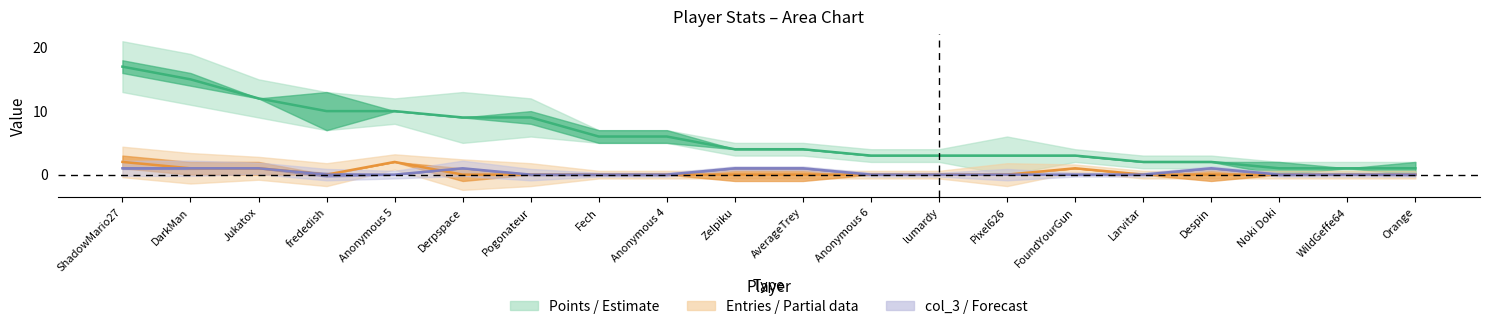

Which category has the lowest value in the Entries line series?

frededish